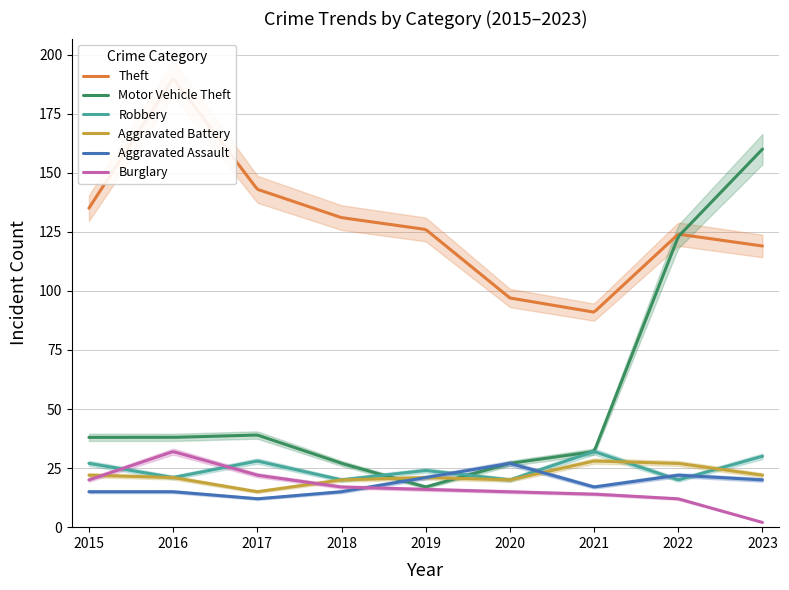

Which series ends up on top after the final intersection of Aggravated Assault and Aggravated Battery?

Aggravated Battery